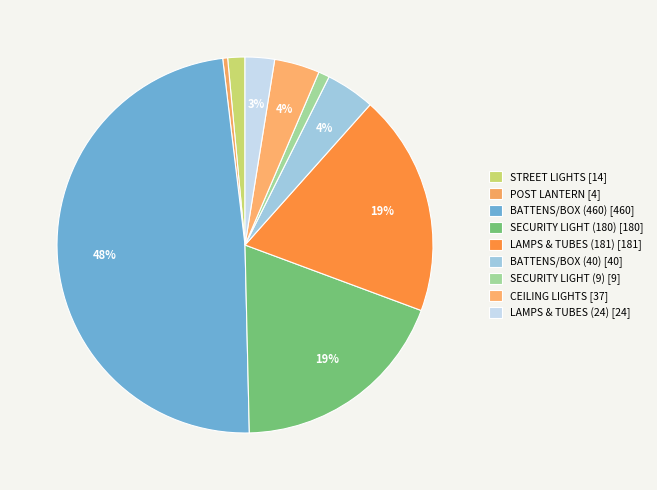

How many segments does this pie chart have?

9